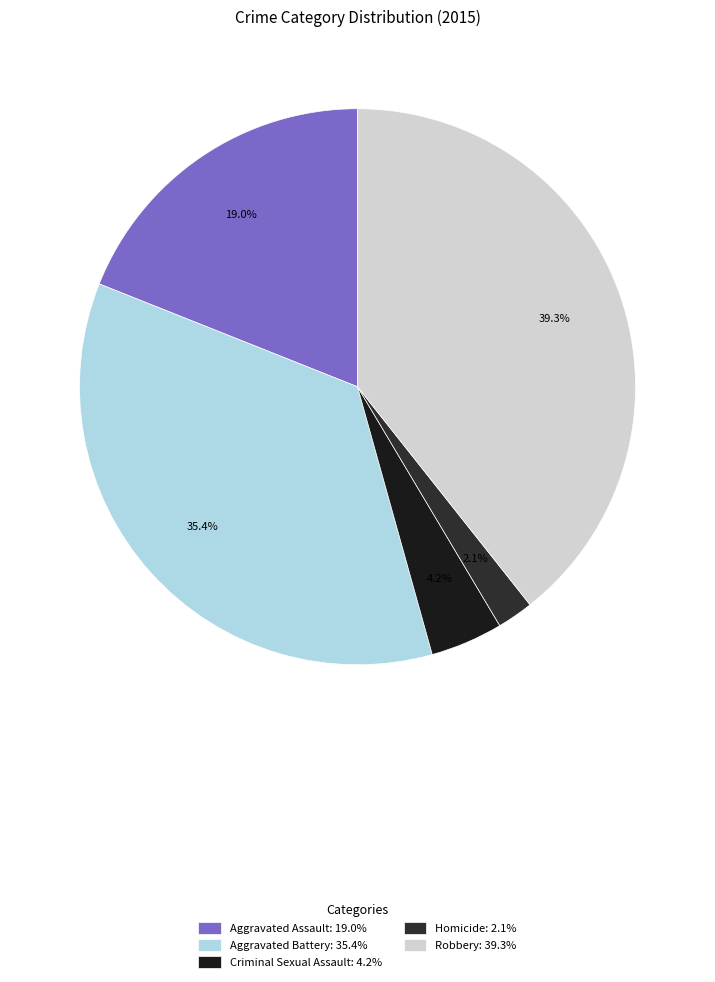

Does Homicide account for over 50% of the chart?

No